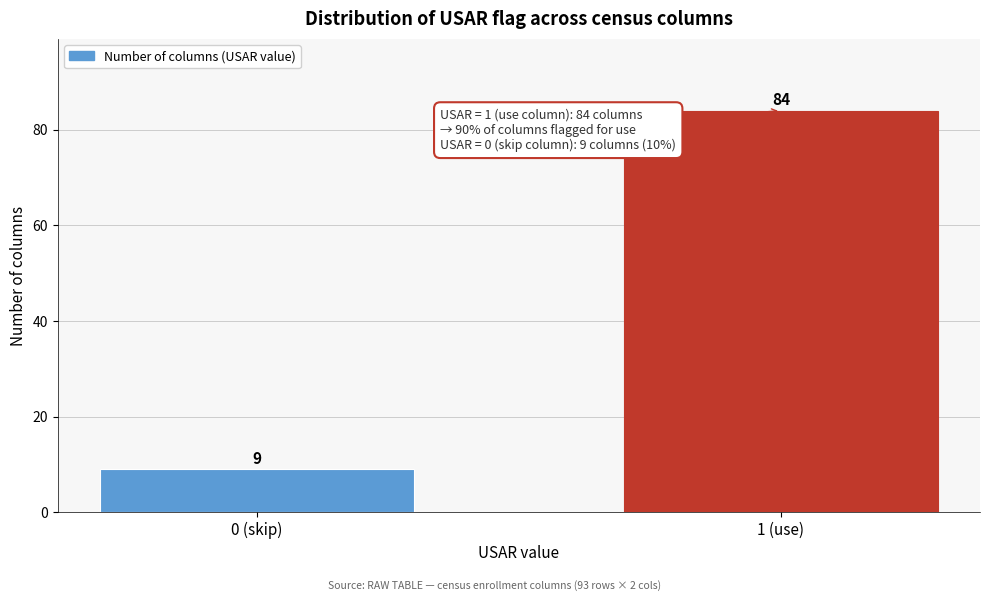

Reading right to left, what are all the values shown in this chart?

1 (use)=84	0 (skip)=9